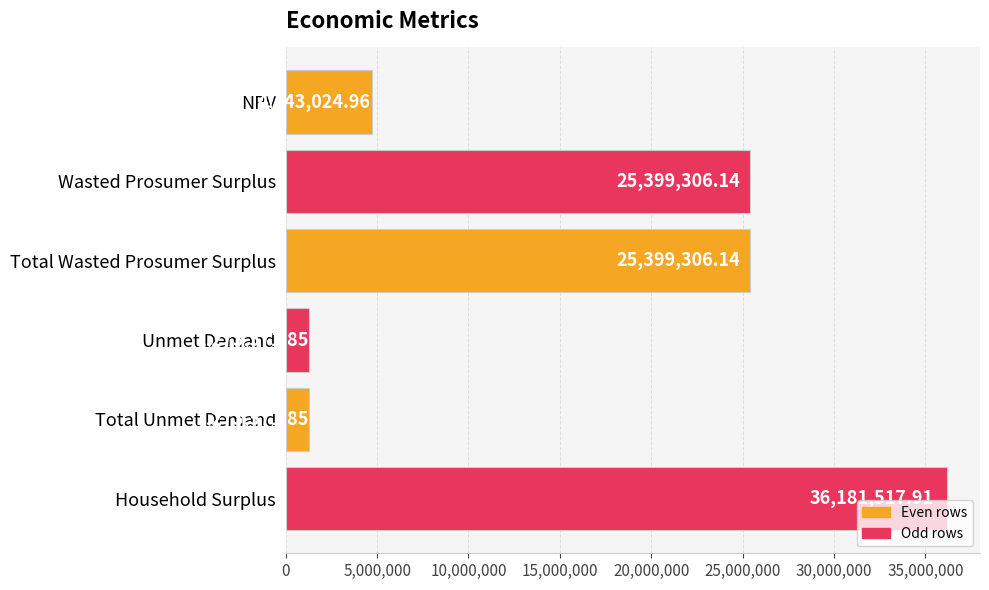

What is the change in value from Wasted Prosumer Surplus to Total Unmet Demand?

-24125734.3